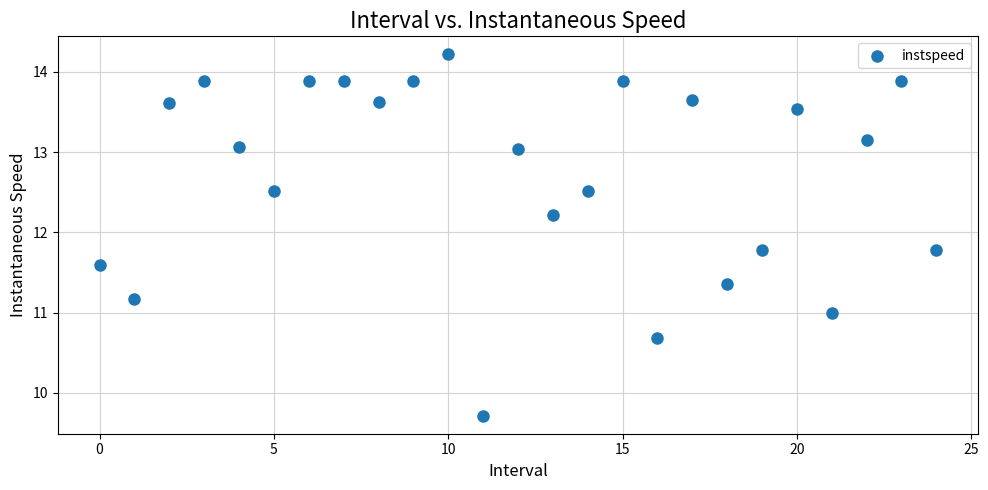

What is the range of Y values (max minus min)?

4.5